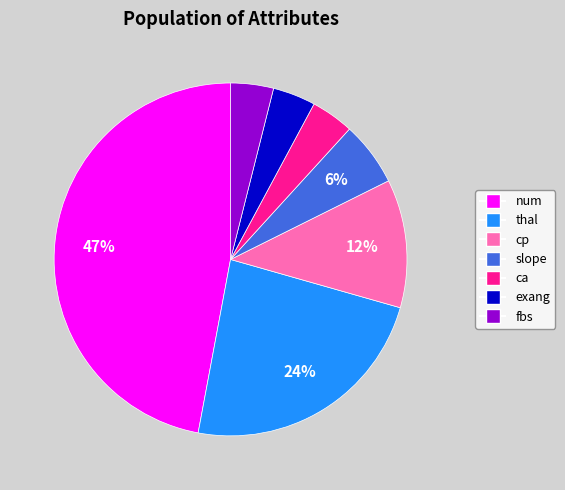

Is there a majority slice in this chart?

No